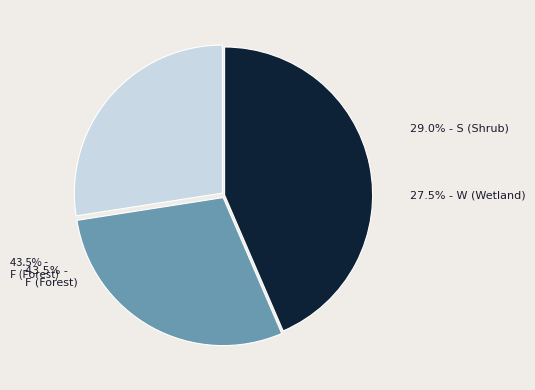

Does any single category account for the majority?

No